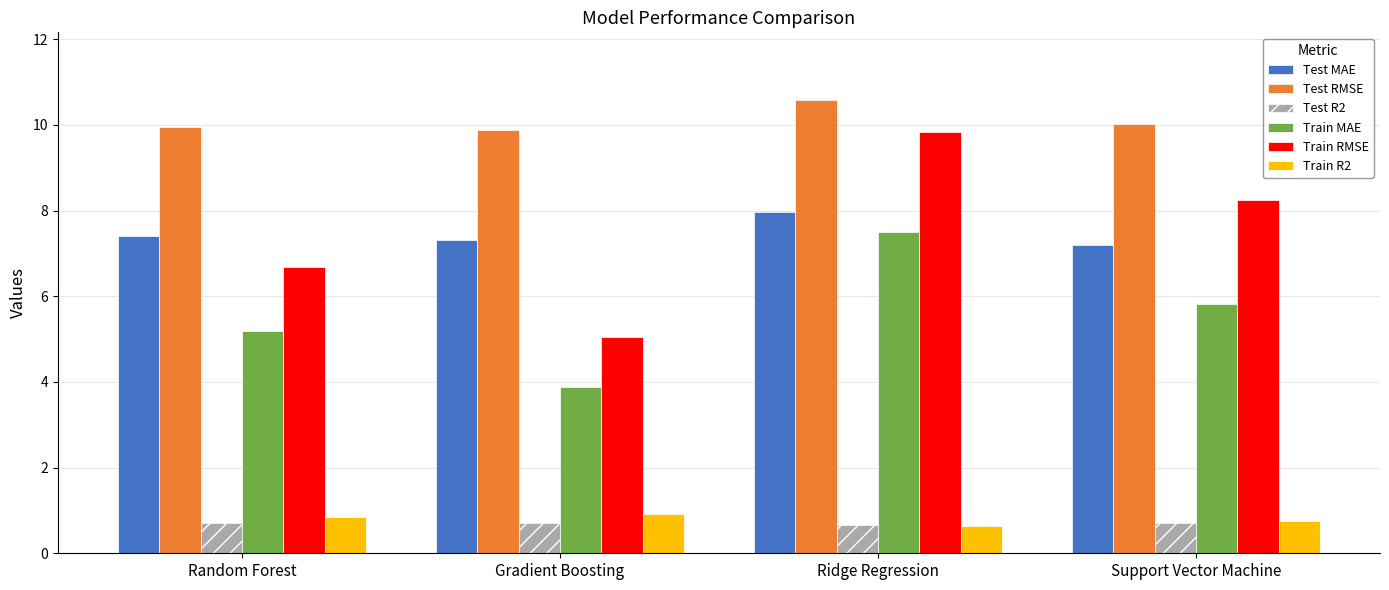

Which series has the largest total across all categories?

Test RMSE